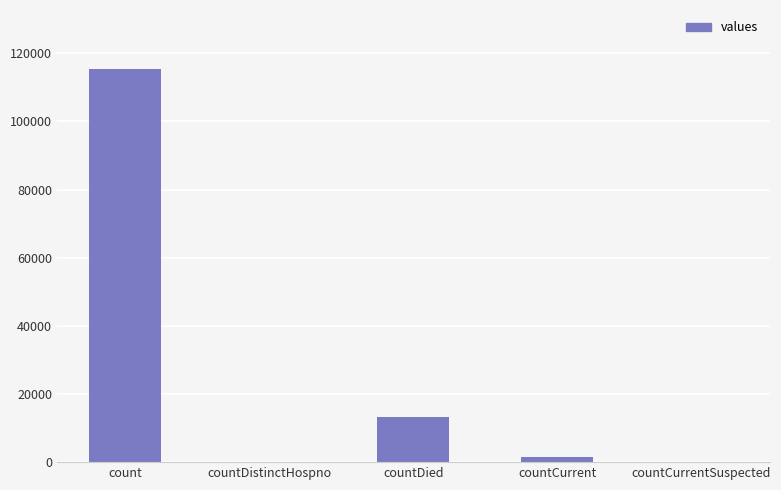

Which category has the highest value across all series?

count